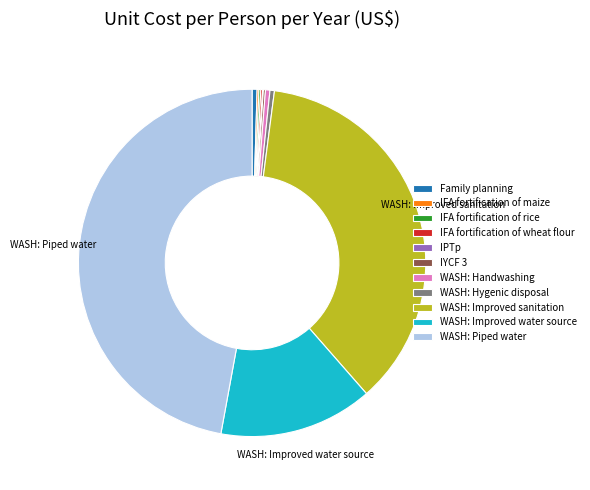

What is the ratio of the value at WASH: Piped water to the value at WASH: Improved sanitation?

1.3